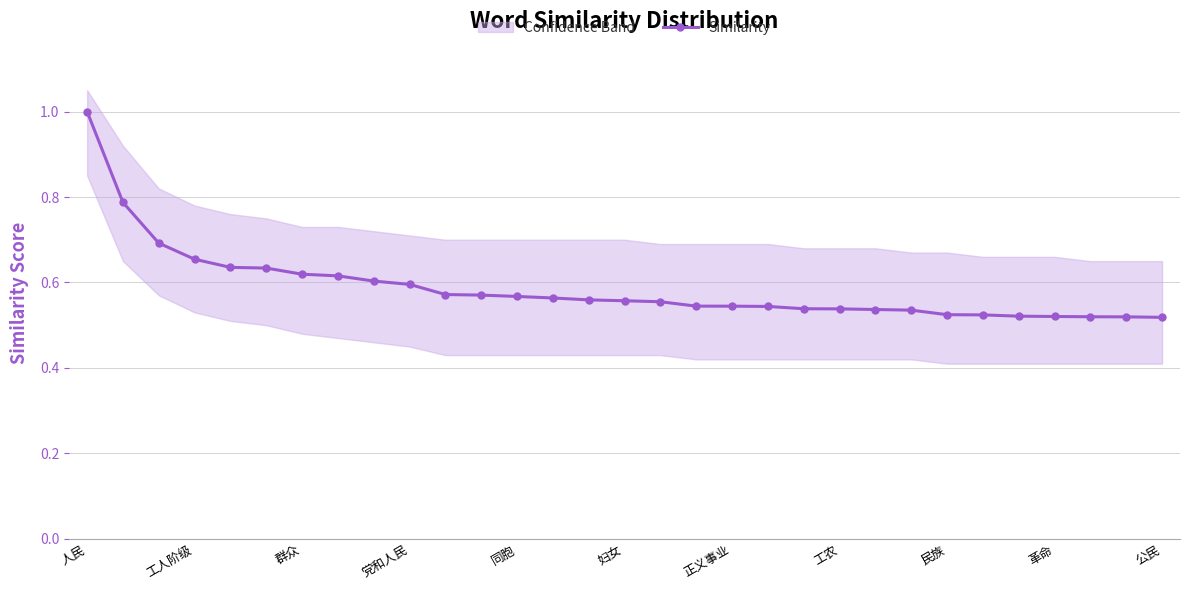

True or false: the data has more than 0 interior local peaks.

False